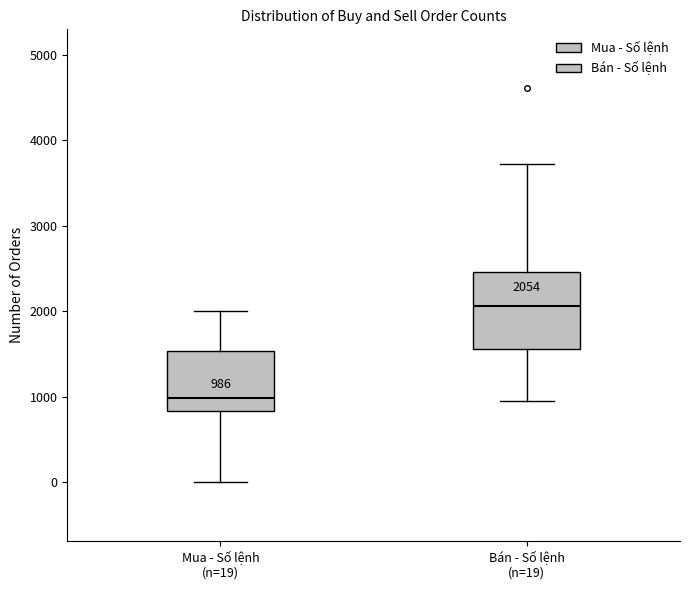

Which box has the highest median line?

Bán - Số lệnh (n=19)